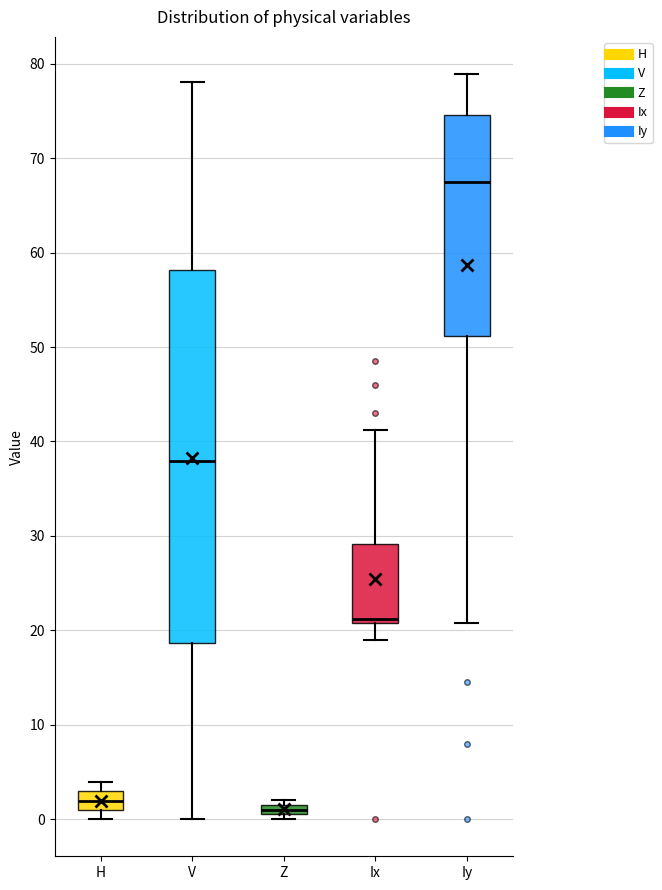

Where does the lower whisker of the box for V end on the y-axis? The values are not printed on the chart, so give them approximately, as read against the axis.

0